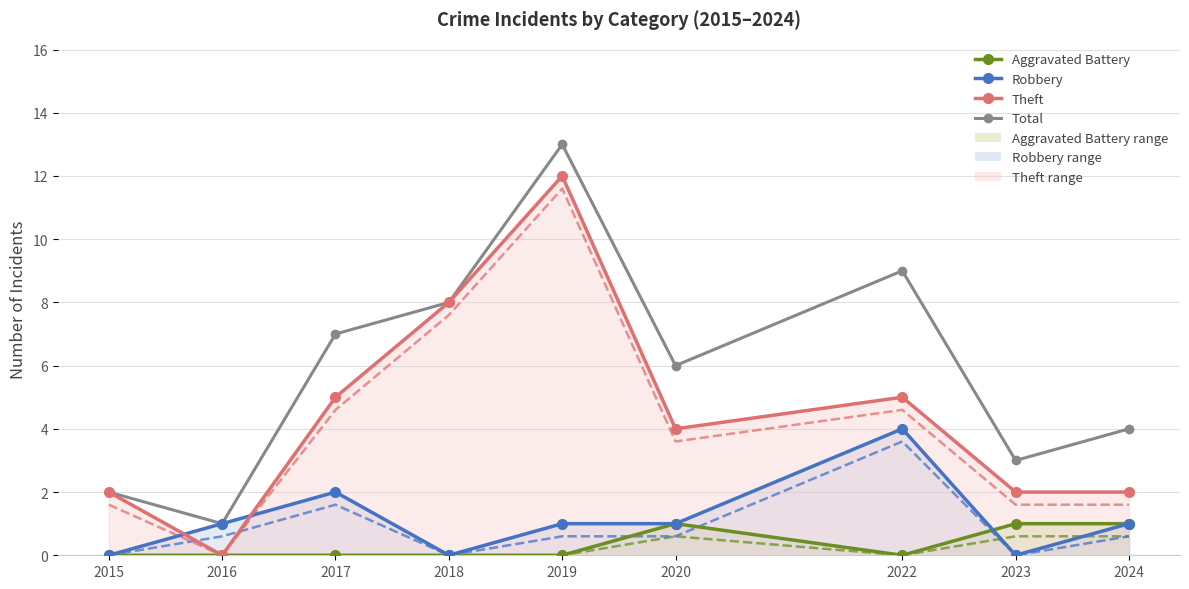

At which label does Total reach its peak?

2019